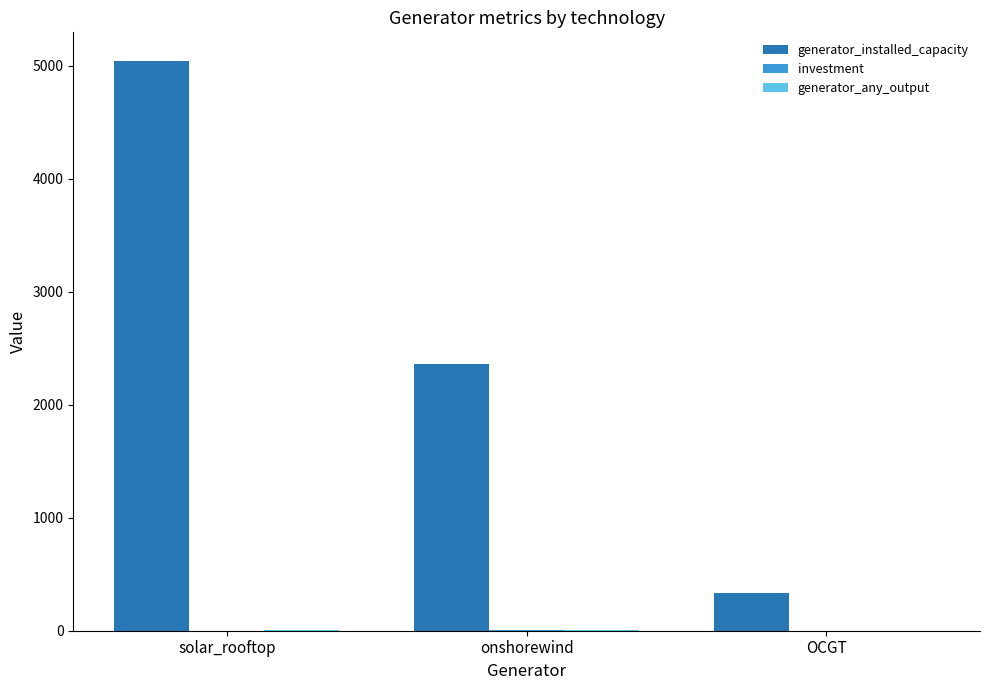

At which category is the sum across all series the highest?

solar_rooftop